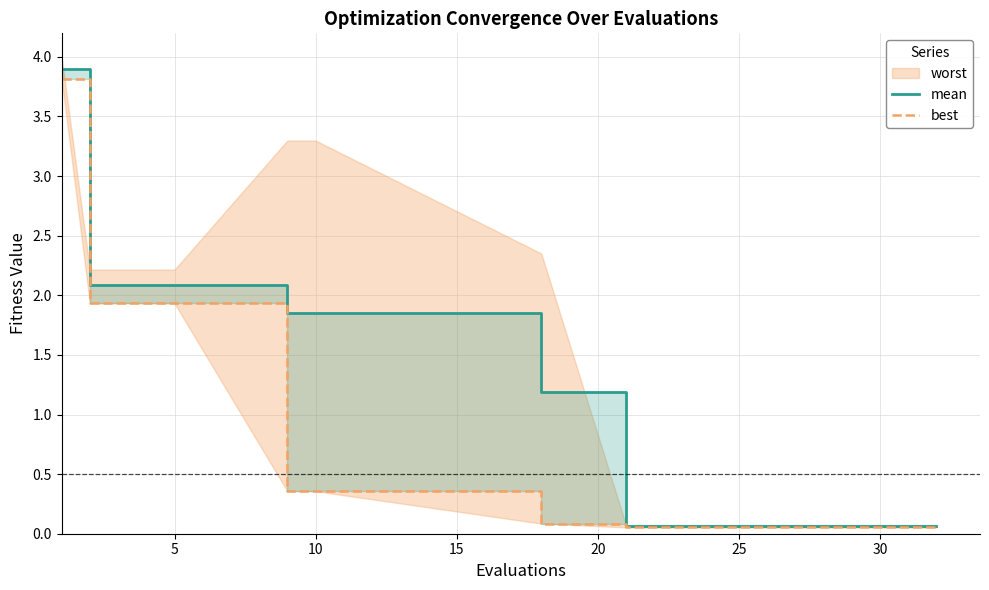

True or false: mean and best intersect in this chart.

False